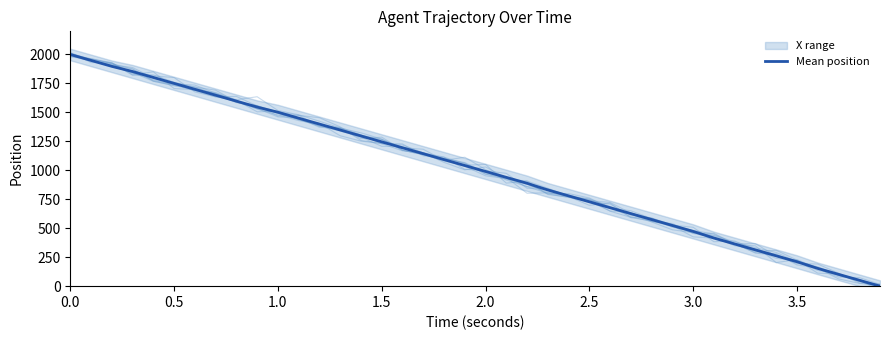

What is the value of the 35th point from the left?

262.0